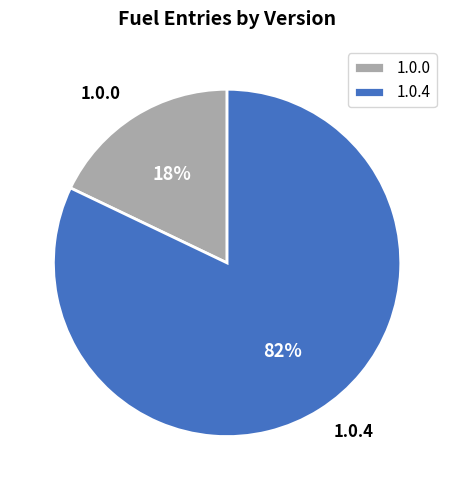

To the nearest percent, what is the average slice percentage?

50%